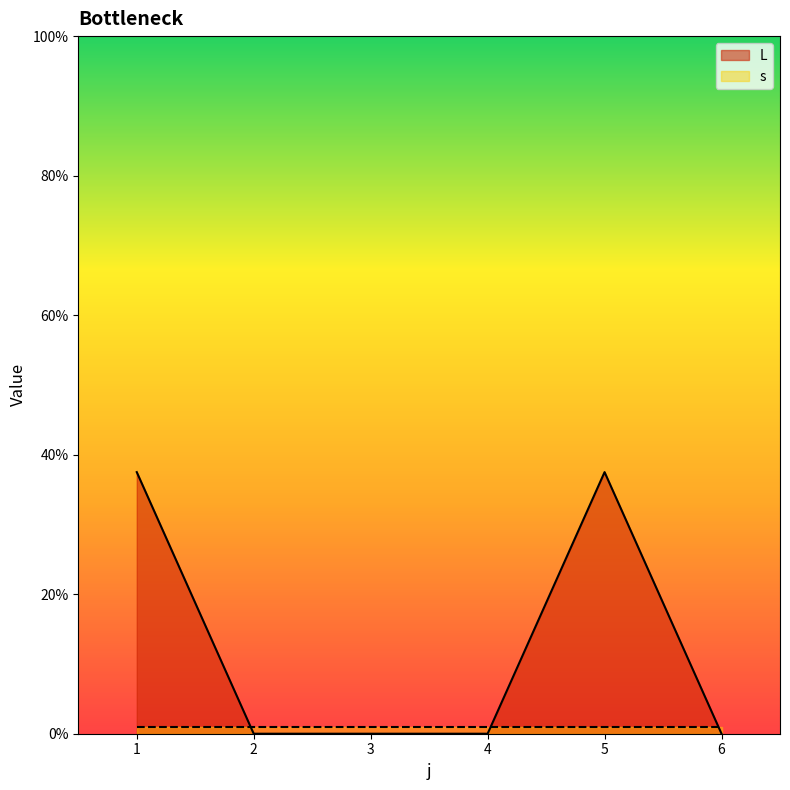

Read the value at 1.

37.5